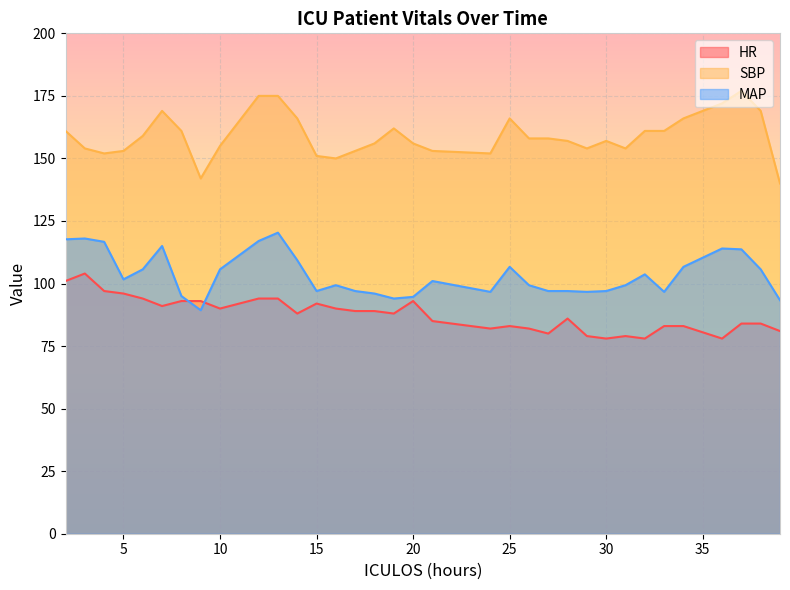

Between 32 and 33, which series saw the biggest shift?

MAP